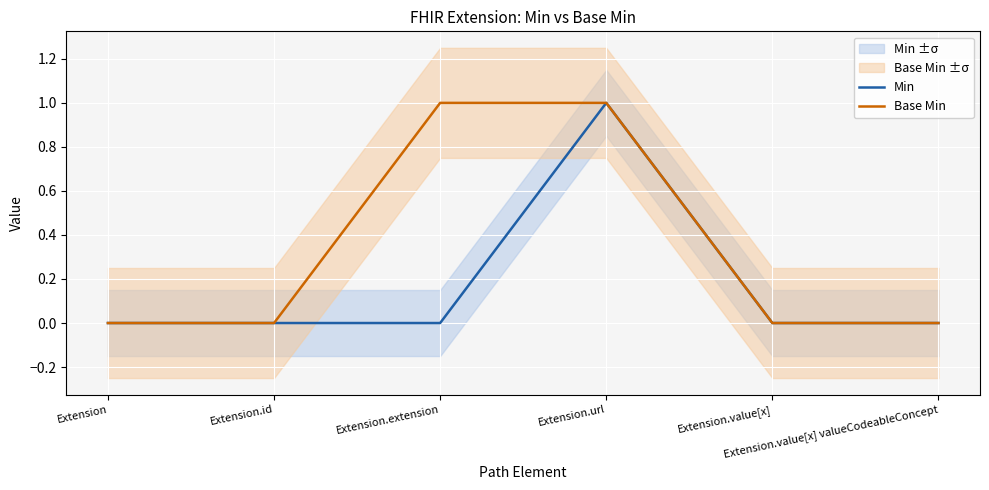

What is the difference between the second highest and minimum values in the Base Min series?

1